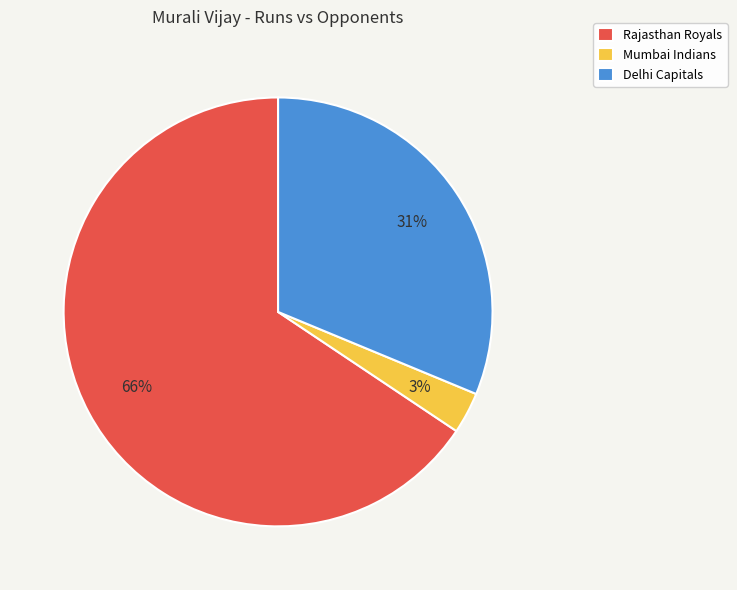

To the nearest percent, what is the combined percentage of Mumbai Indians and Delhi Capitals?

34%